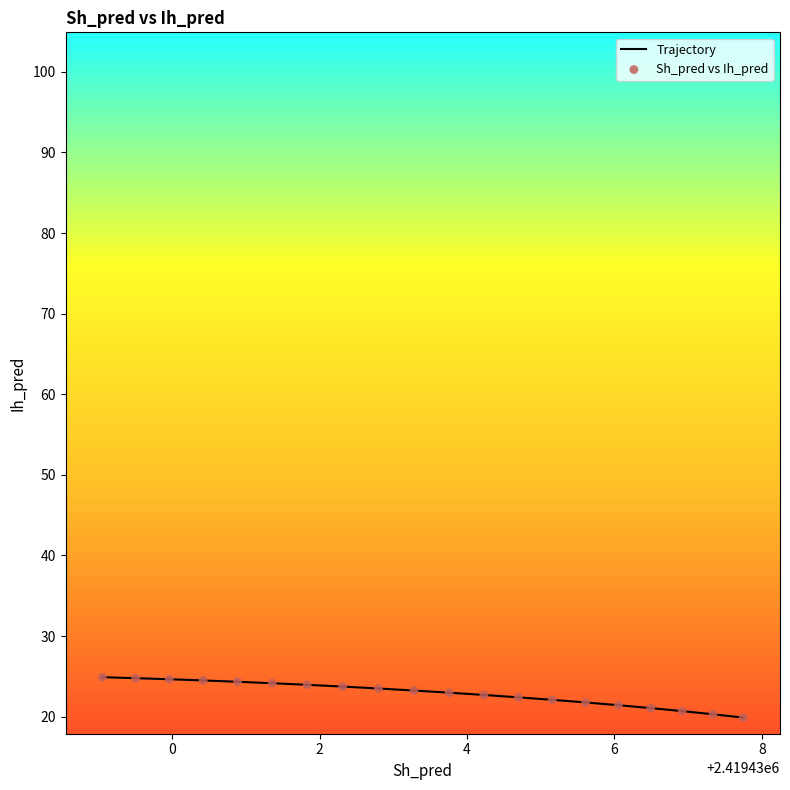

What is the difference between the maximum and minimum values?

5.0